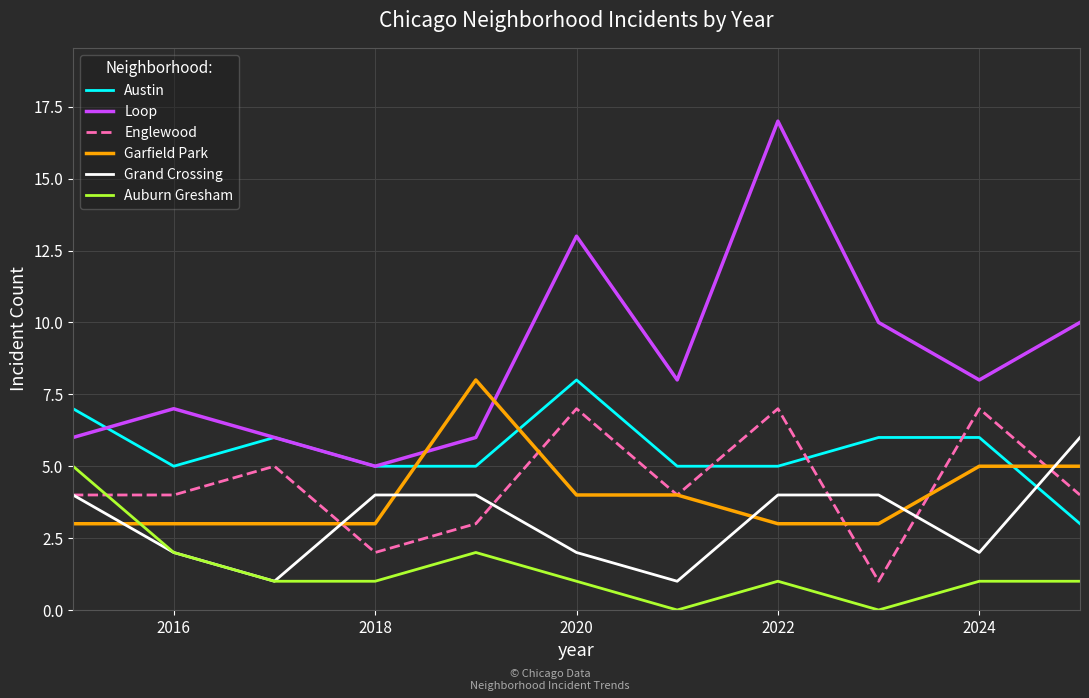

How many intersections are there between Auburn Gresham and Englewood?

1